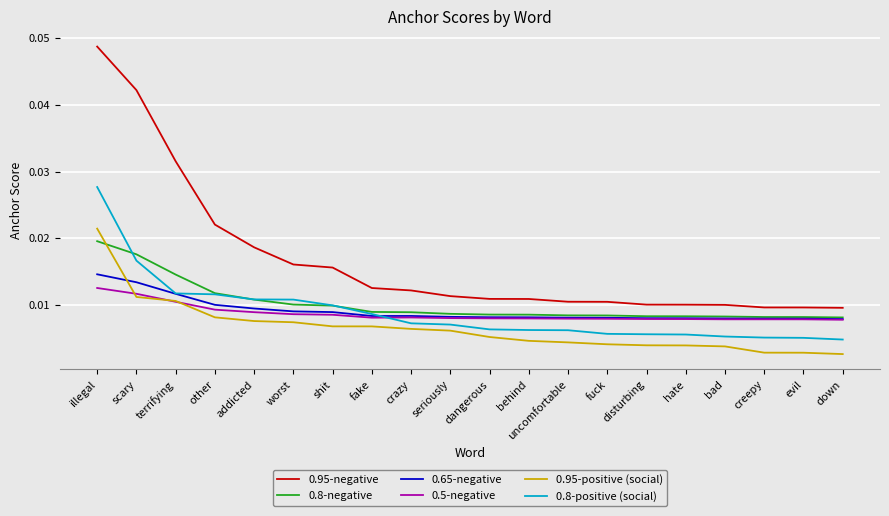

True or false: 0.95-negative and 0.65-negative cross at least once.

False